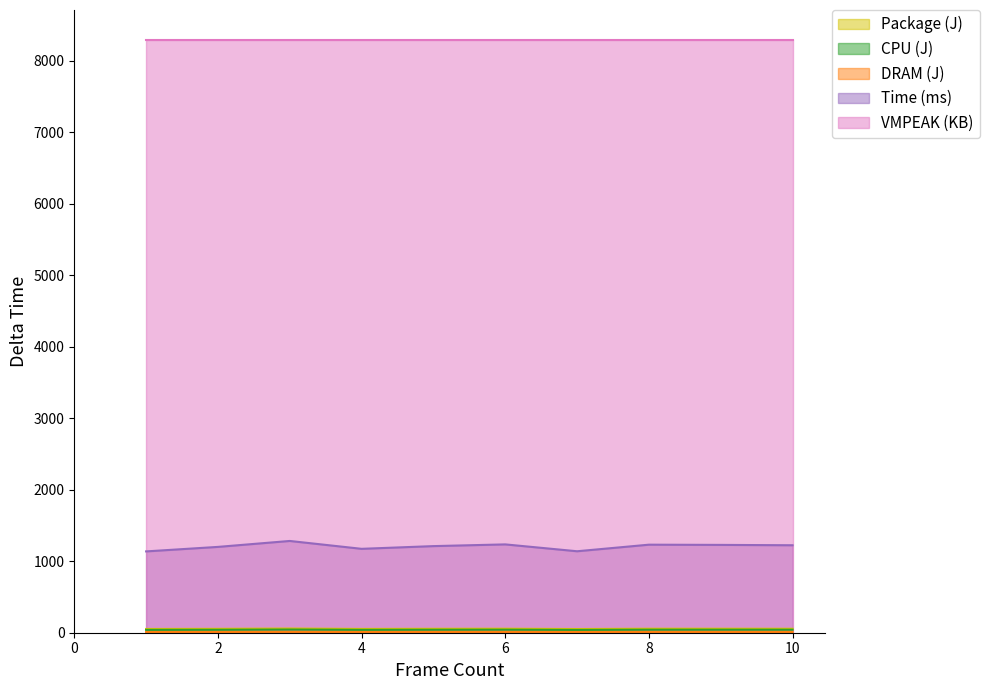

Which series has the largest total across all categories?

VMPEAK (KB)